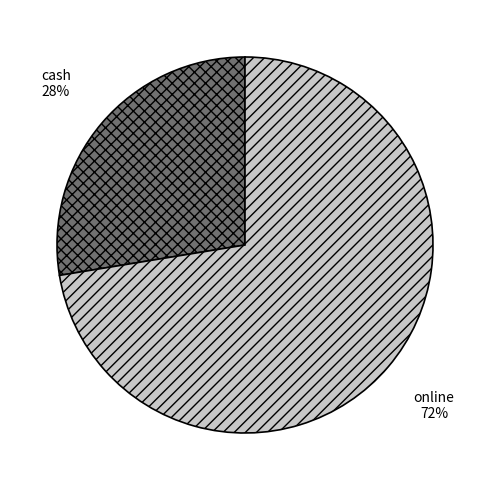

Rank the categories by value from highest to lowest.

online, cash